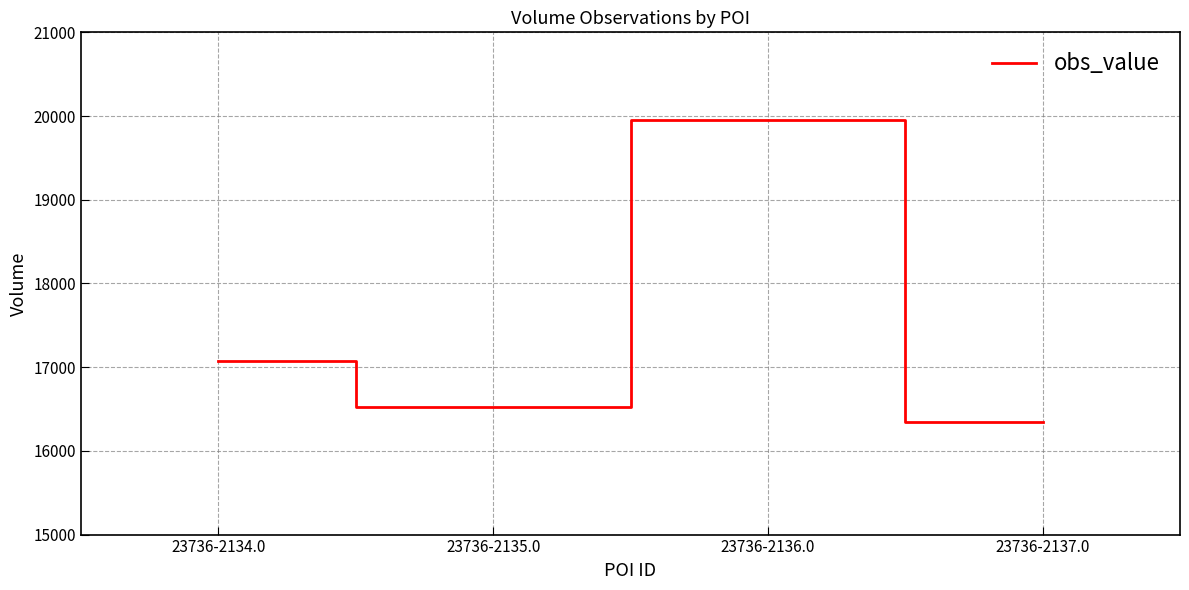

What is the sum of the values at 23736-2137.0 and 23736-2136.0?

36290